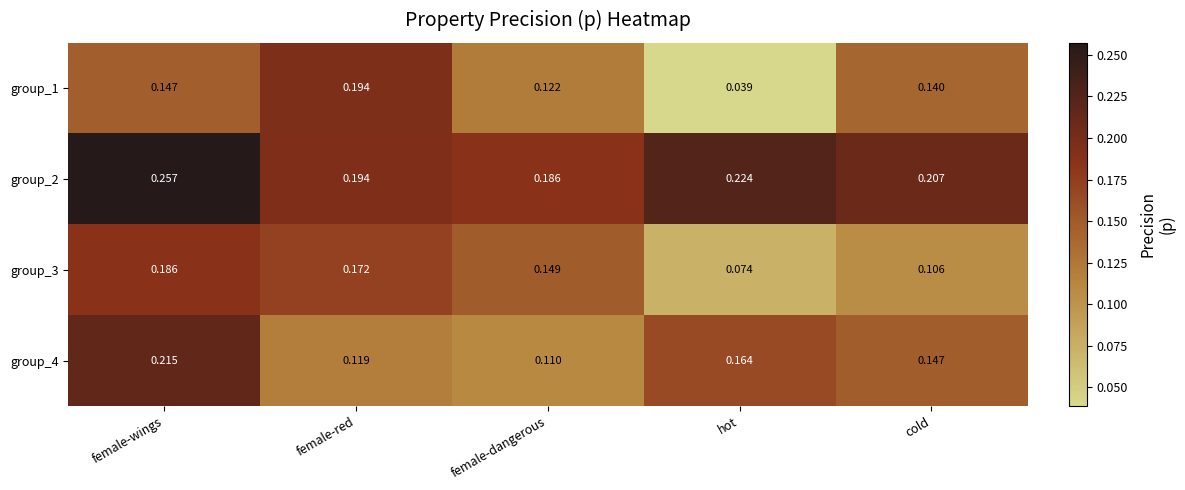

Which category has the lowest value across all series?

hot